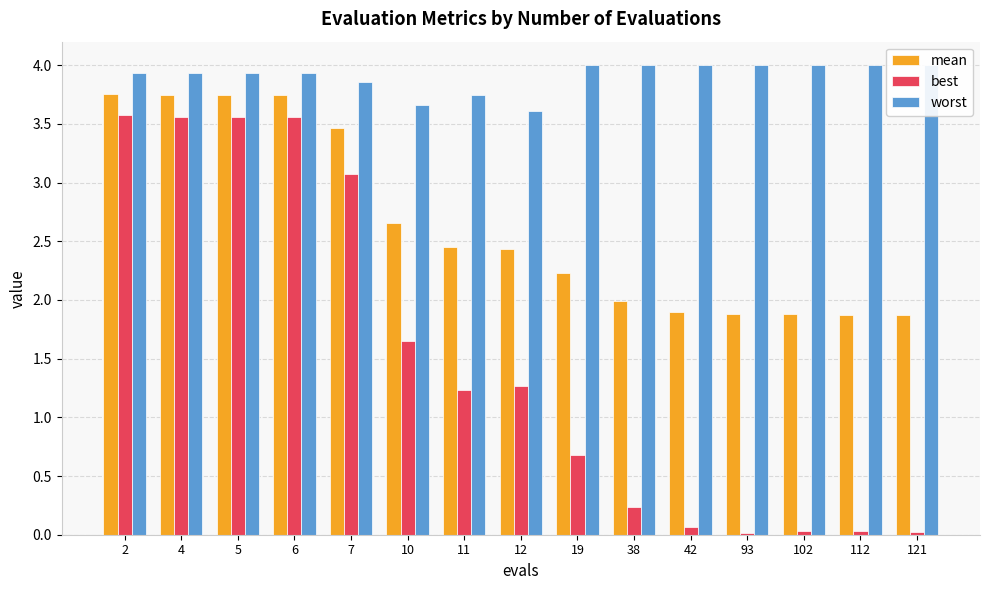

What is the highest value of the best series?

3.6